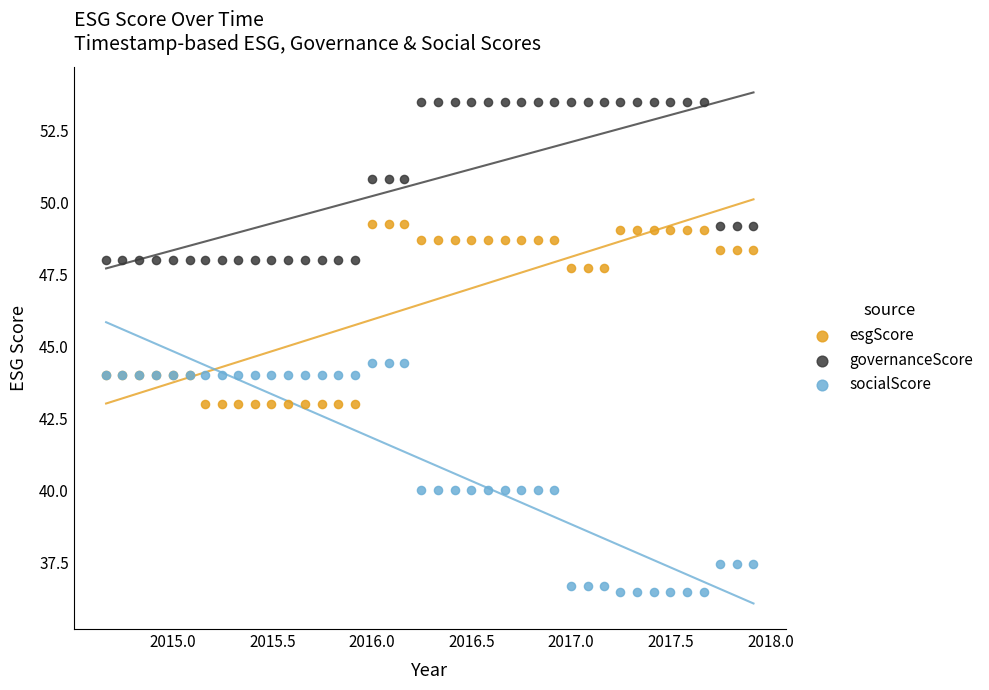

Which series contains the highest Y value?

governanceScore